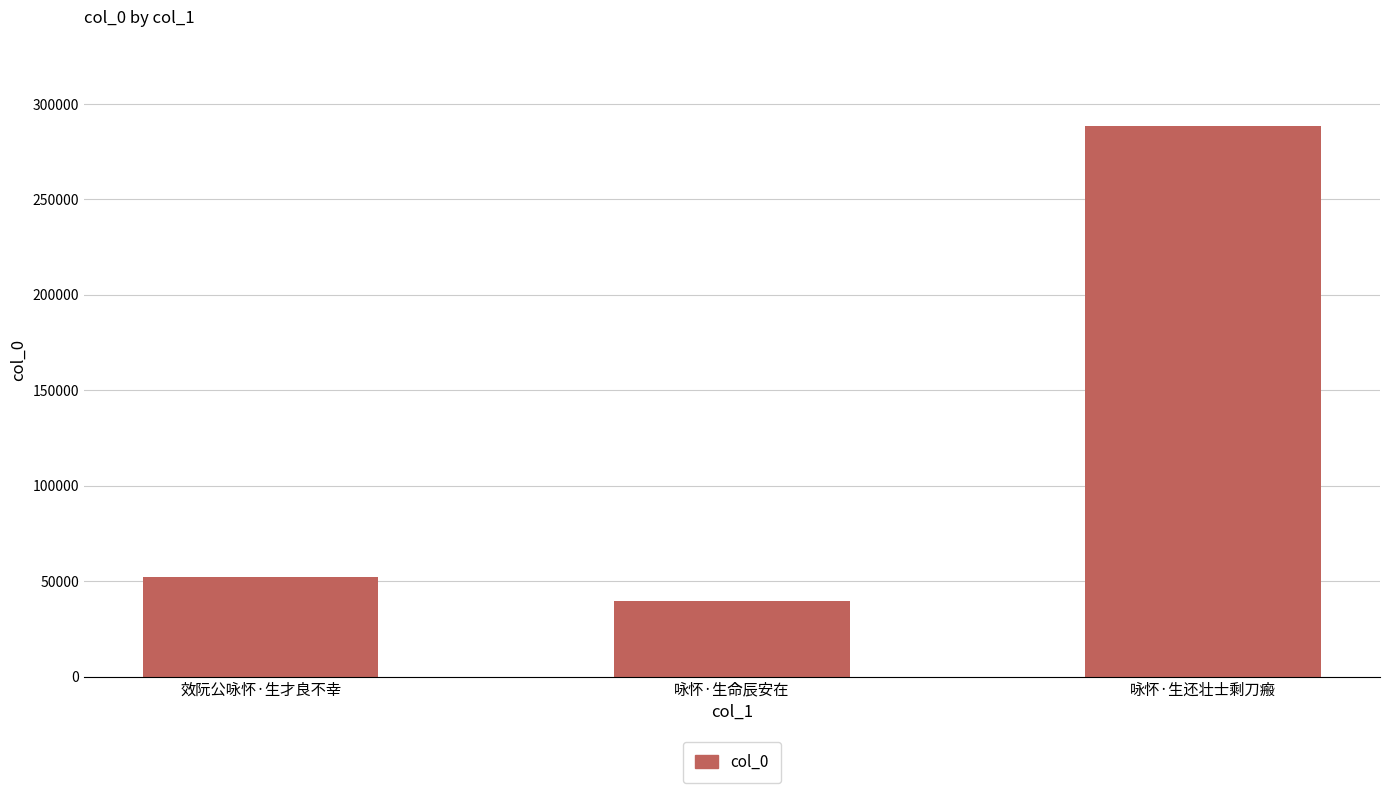

What is the sum of the values at 咏怀·生命辰安在 and 咏怀·生还壮士剩刀瘢?

327921